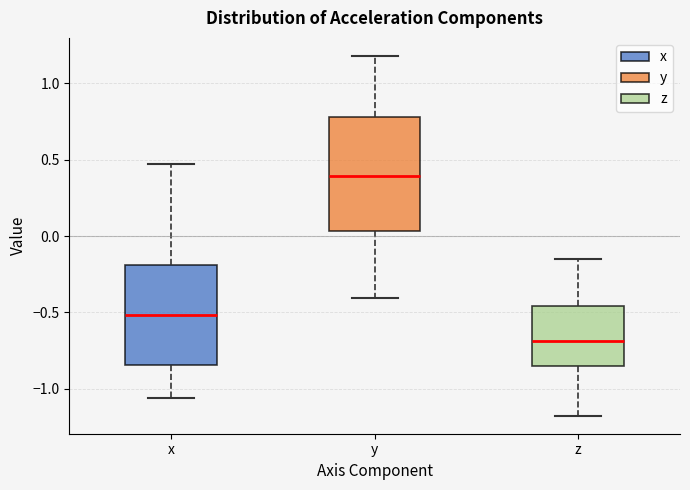

Reading left to right, transcribe this box plot: for each box, give where its median line is, the range the box spans, and where its two whiskers end, as read against the y-axis. The values are not printed on the chart, so give them approximately, as read against the axis.

x: median -0.50, box -0.85 to -0.20, whiskers -1.05 to 0.45
y: median 0.40, box 0.05 to 0.80, whiskers -0.40 to 1.20
z: median -0.70, box -0.85 to -0.45, whiskers -1.20 to -0.15